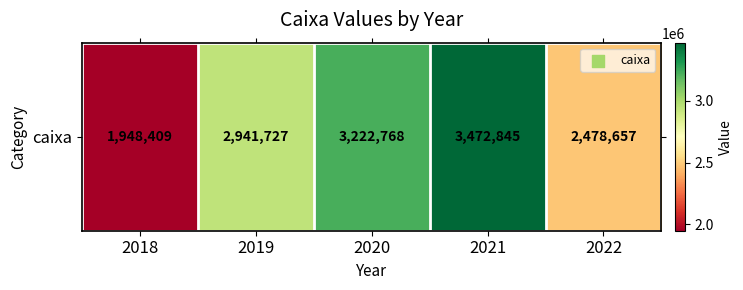

How many values exceed 2941727?

2